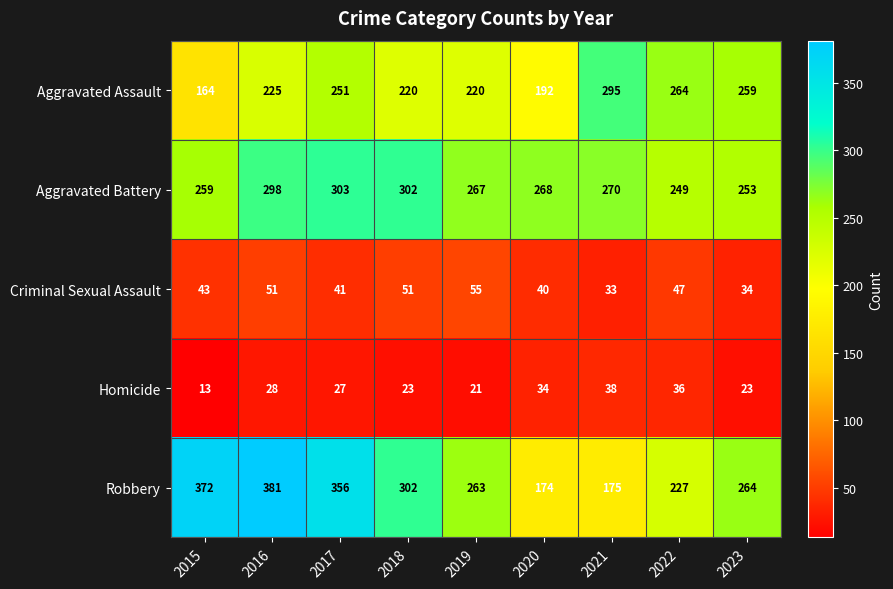

What is the difference between the Aggravated Battery values at 2016 and 2017?

5